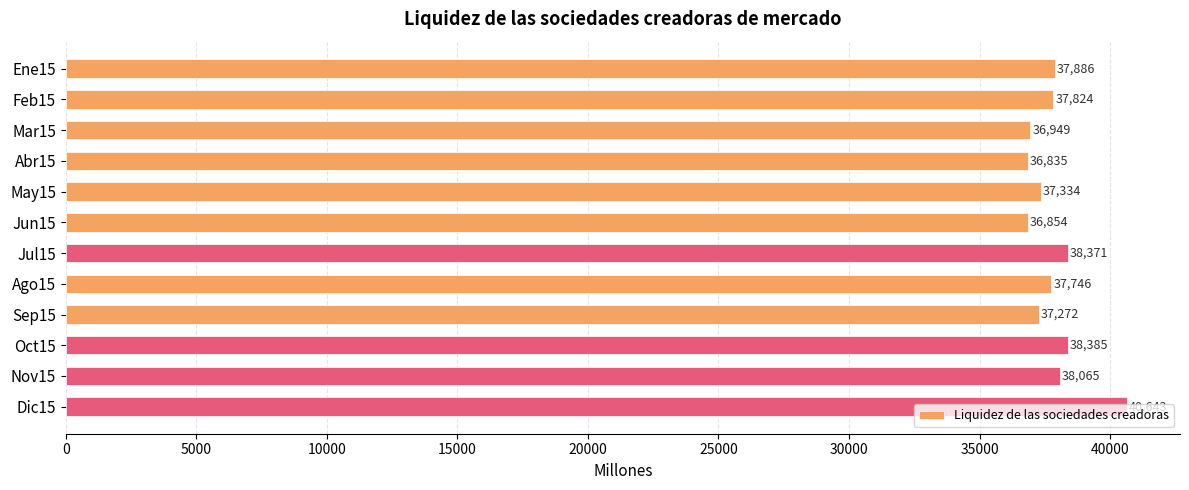

What is the average value?

37847